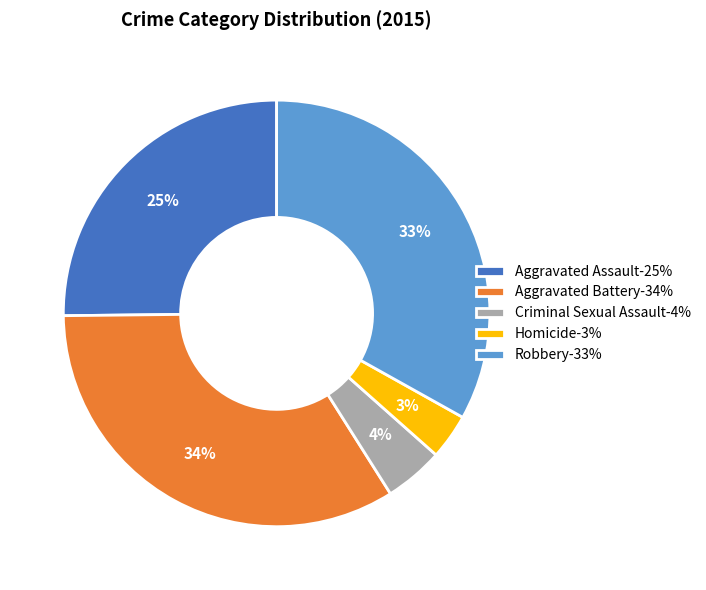

The Homicide slice represents 3% of the pie. True or false?

True